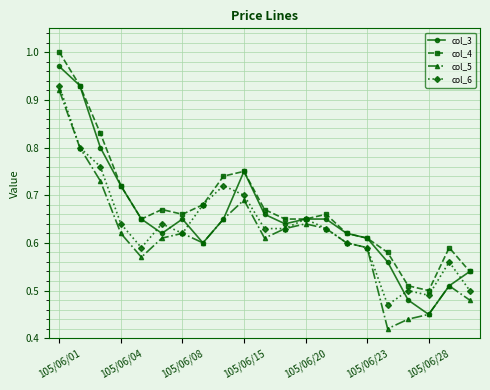

At how many categories does at least one series exceed 0?

21